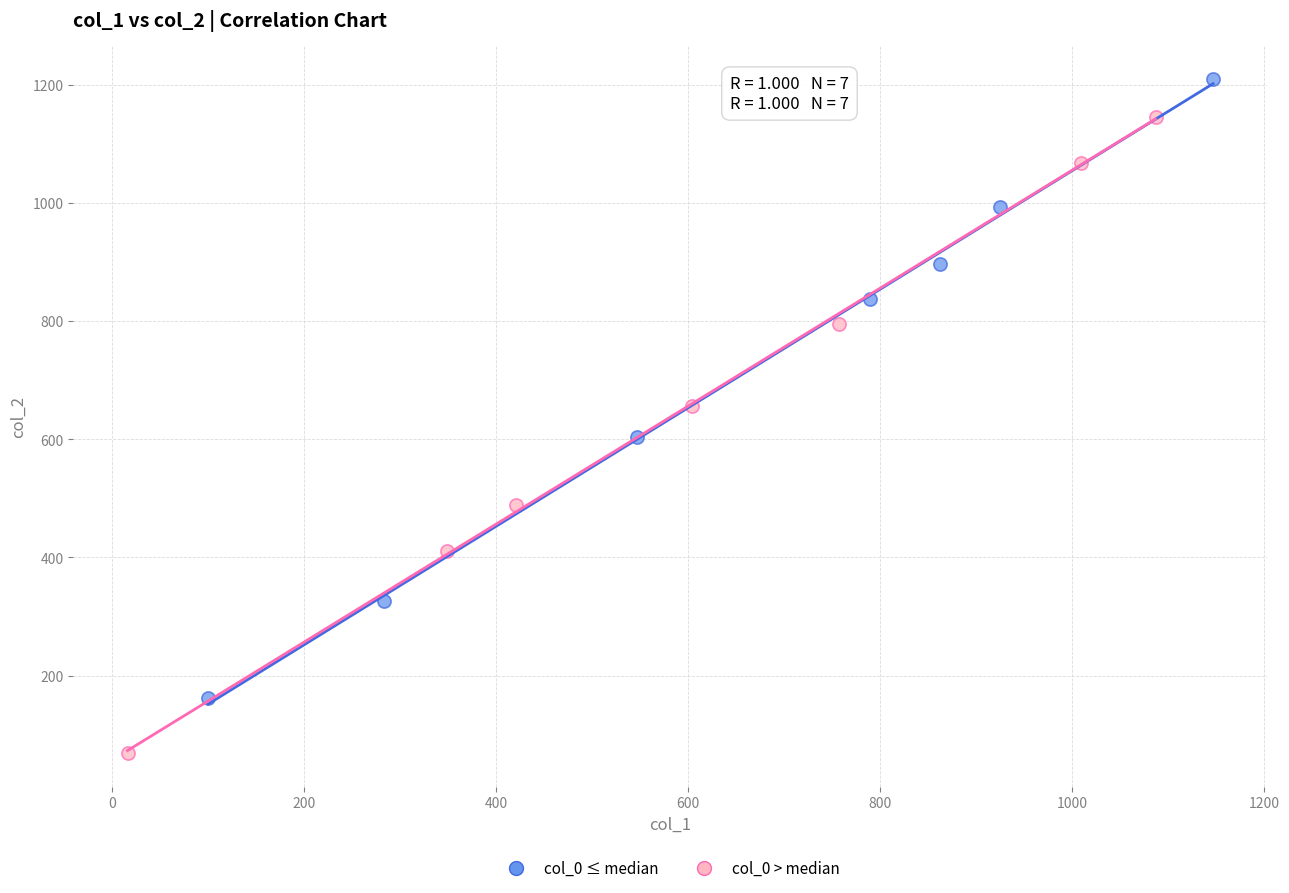

Which series has the largest Y range (max minus min)?

col_0 > median